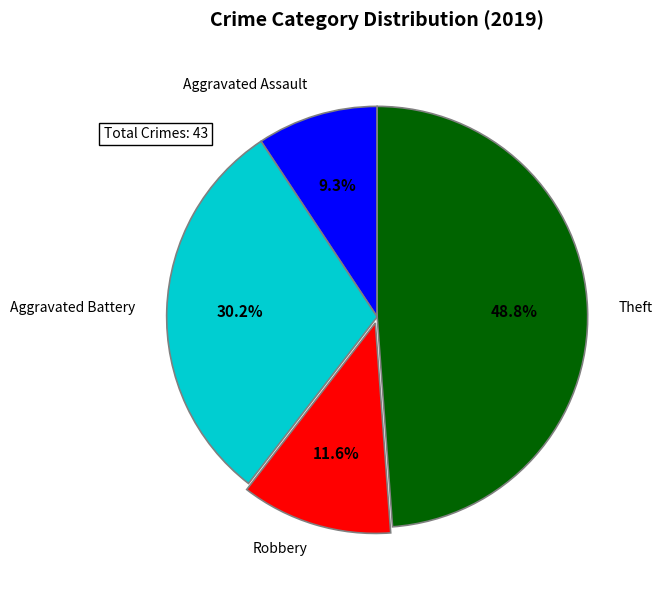

To the nearest percent, what is the difference between the Aggravated Battery and Theft slice percentages?

19%